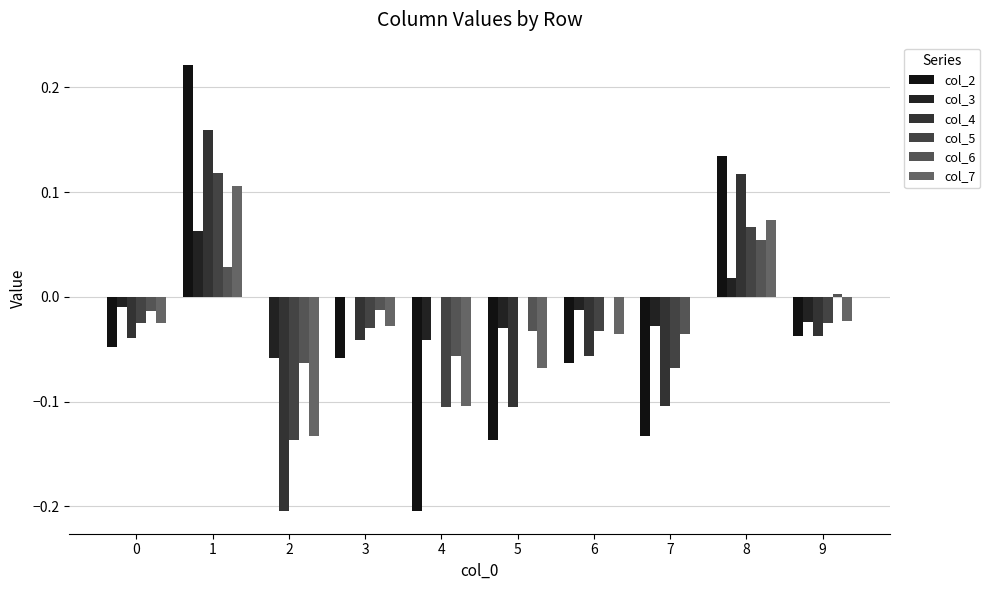

Which category has the lowest value across all series?

4